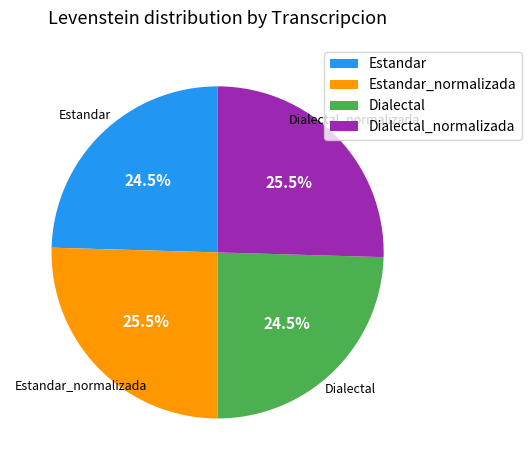

Is Dialectal_normalizada the majority of the pie?

No